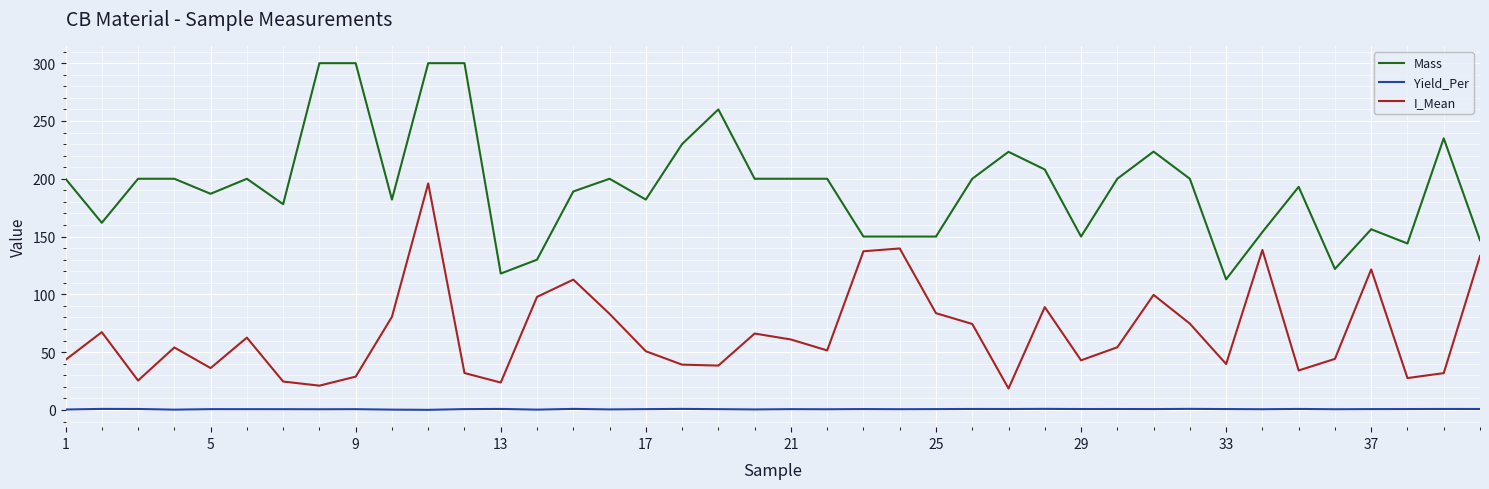

True or false: Yield_Per and I_Mean intersect in this chart.

False